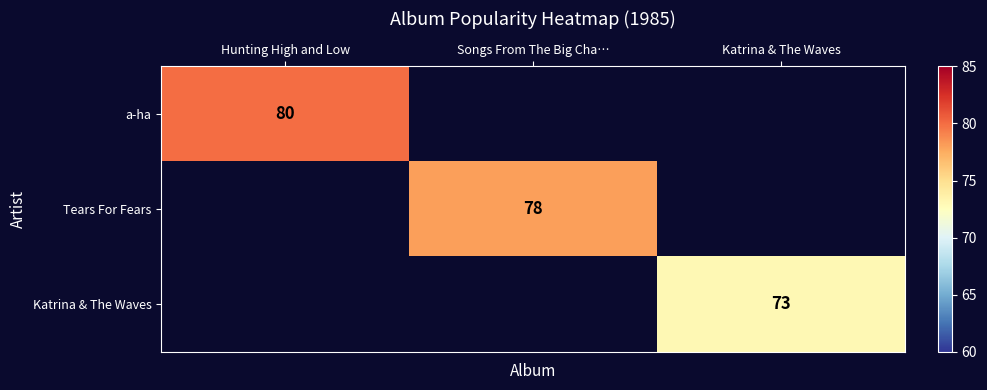

True or false: a-ha has a value of 134 at Hunting High and Low.

False